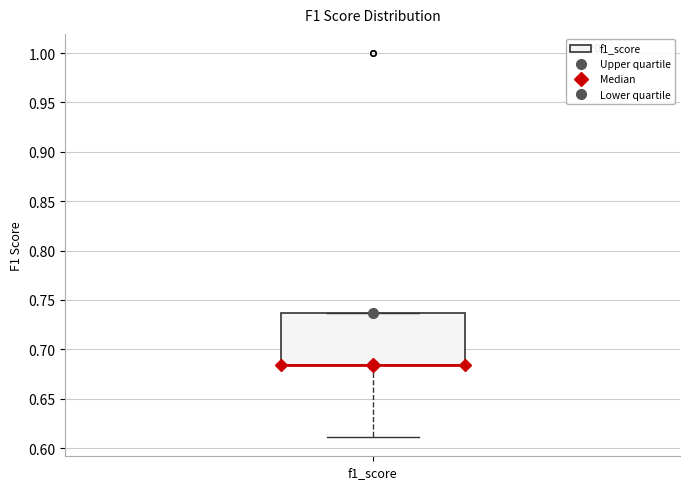

Read this box plot against the y-axis: the position of the median line, the range covered by the box, and the ends of both whiskers. The values are not printed on the chart, so give them approximately, as read against the axis.

median 0.685 (drawn on the box's lower edge), box 0.685 to 0.735, whiskers 0.610 to 0.735